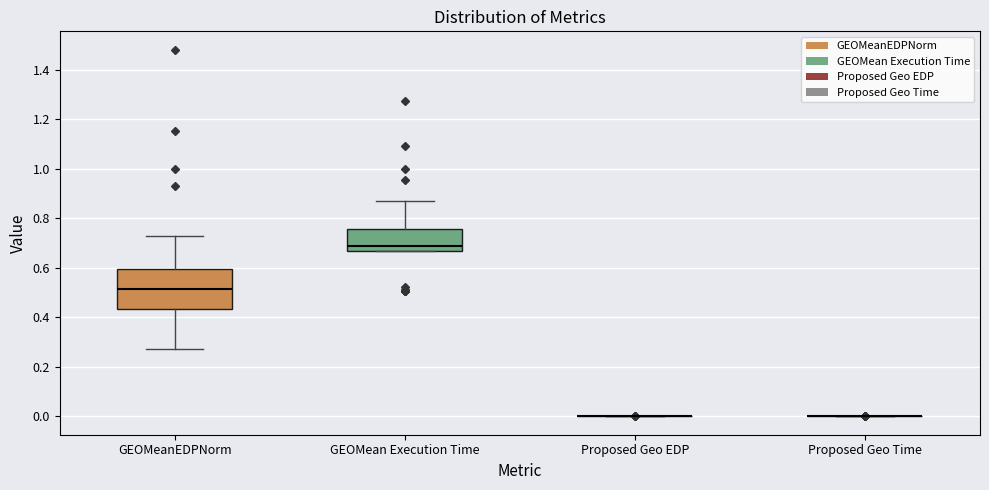

Reading left to right, transcribe this box plot: for each box, give where its median line is, the range the box spans, and where its two whiskers end, as read against the y-axis. The values are not printed on the chart, so give them approximately, as read against the axis.

GEOMeanEDPNorm: median 0.52, box 0.44 to 0.60, whiskers 0.28 to 0.72
GEOMean Execution Time: median 0.68, box 0.66 to 0.76, whiskers 0.66 to 0.86
Proposed Geo EDP: box collapsed to a line at 0.00, whiskers 0.00 to 0.00
Proposed Geo Time: box collapsed to a line at 0.00, whiskers 0.00 to 0.00